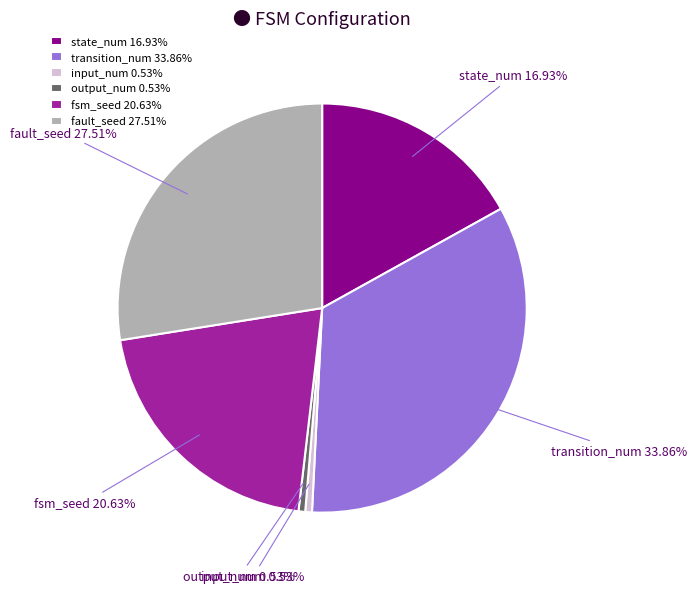

Is output_num the majority of the pie?

No